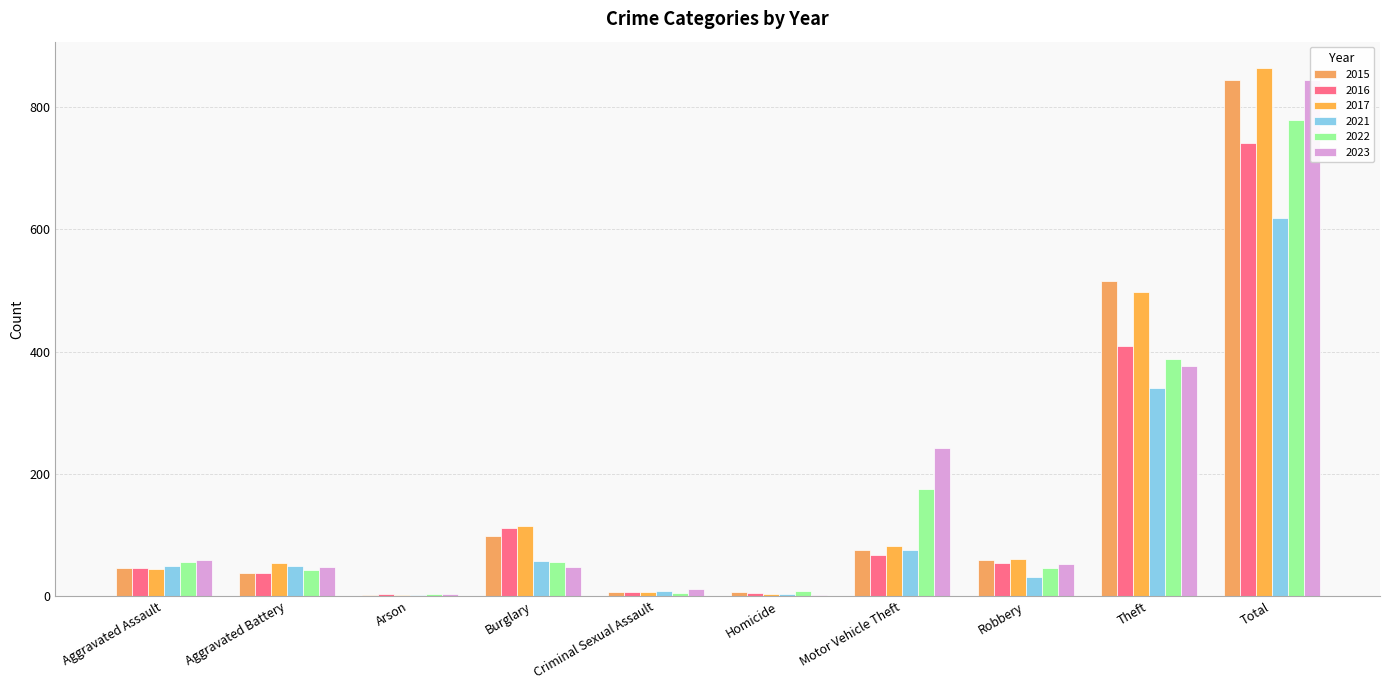

Which series has the widest spread of values?

2017